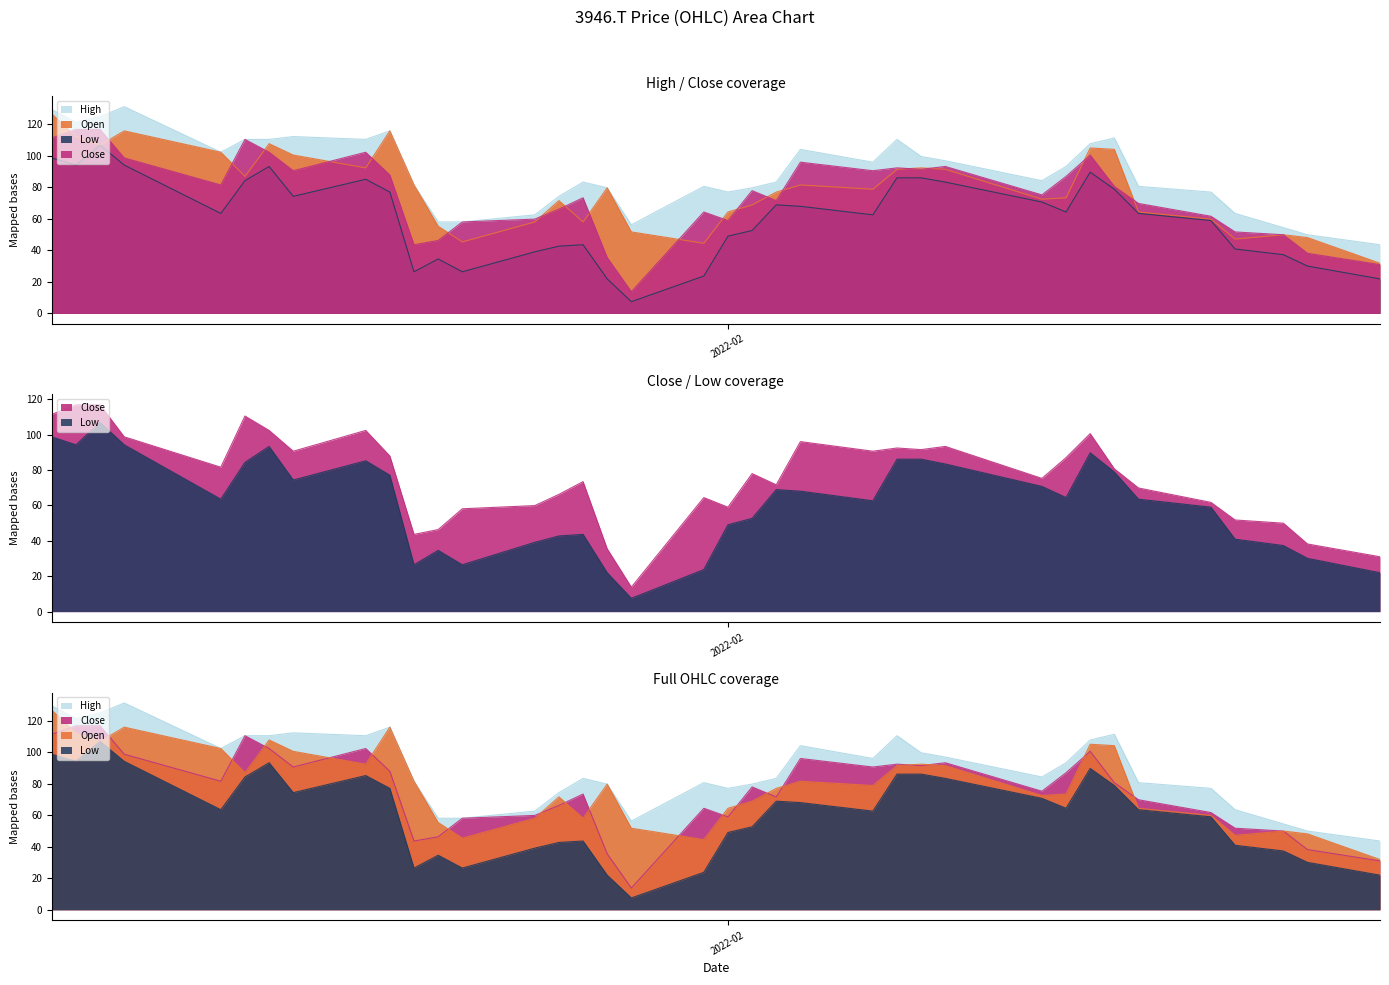

Where is the first local maximum for High?

2022-01-07